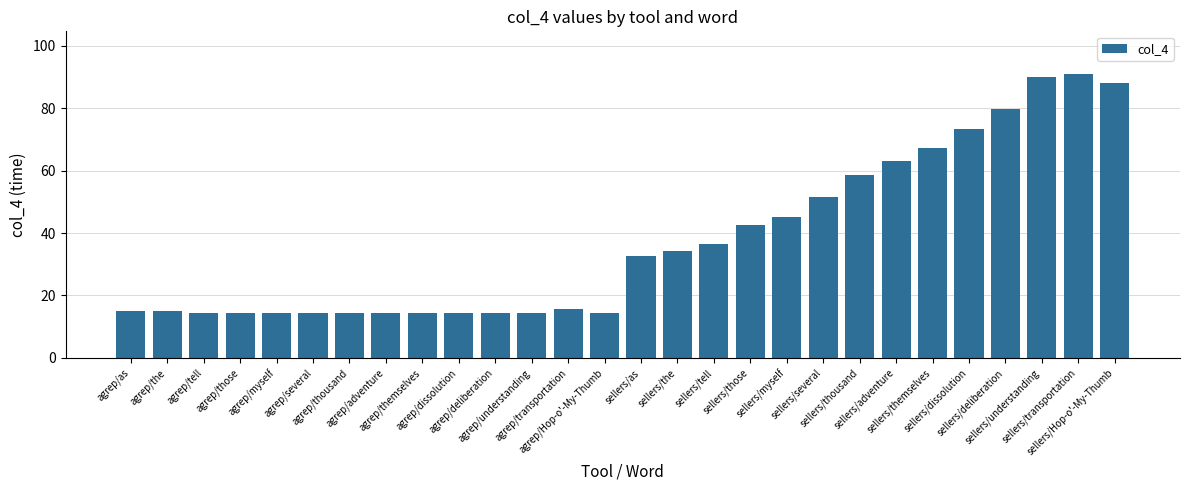

What is the label of the 6th bar from the right?

sellers/themselves